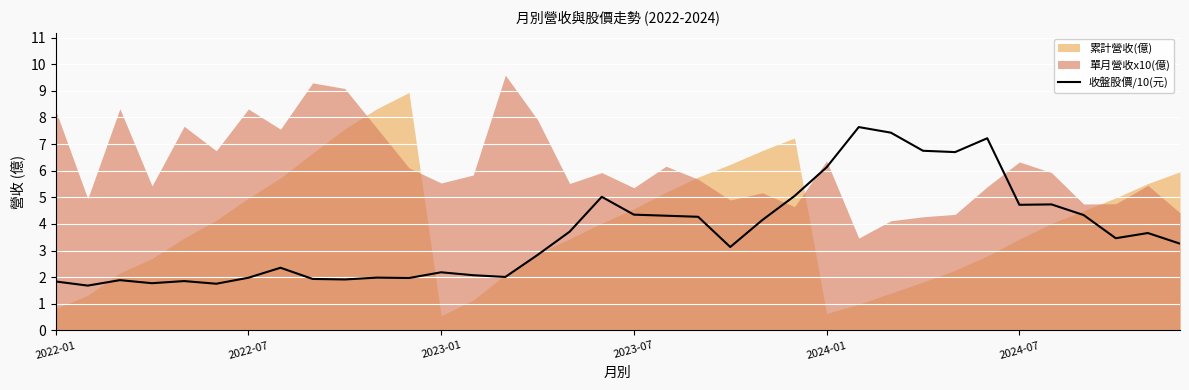

True or false: the data shows 3.7 at 16.

True